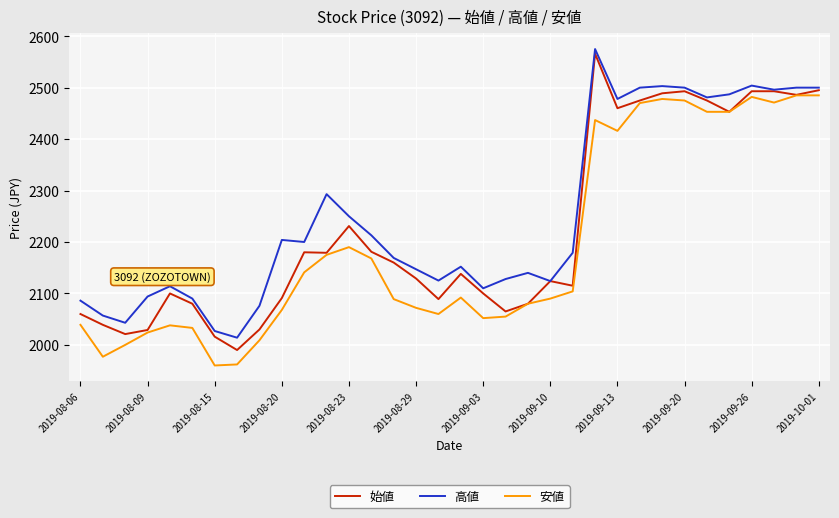

True or false: 高値 and 安値 cross at least once.

False